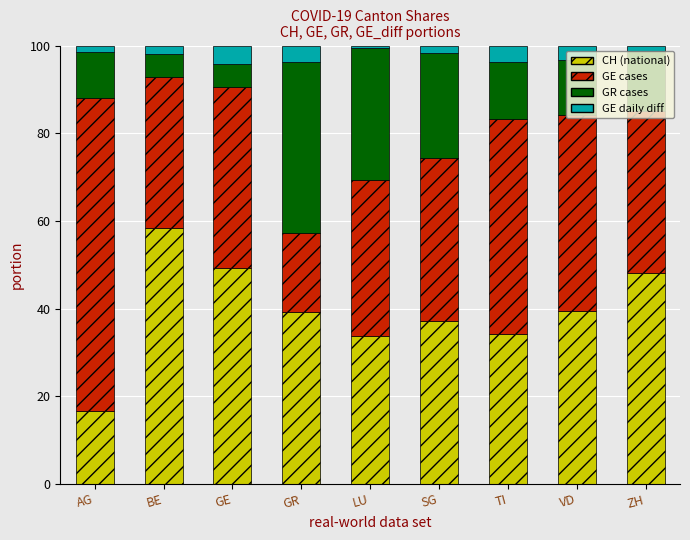

What is the total value across all series at VD?

100.0